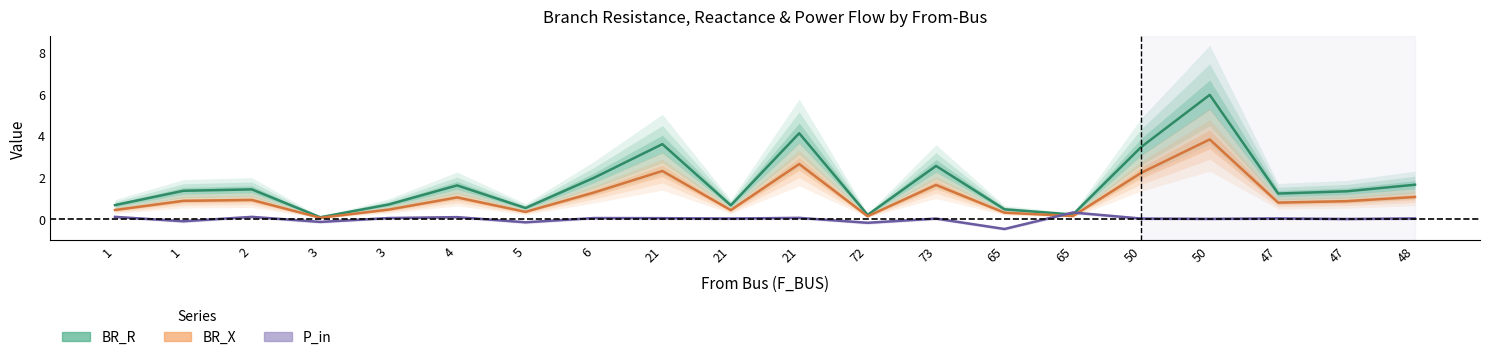

List the series in order of their overall mean, lowest first.

P_in, BR_X, BR_R